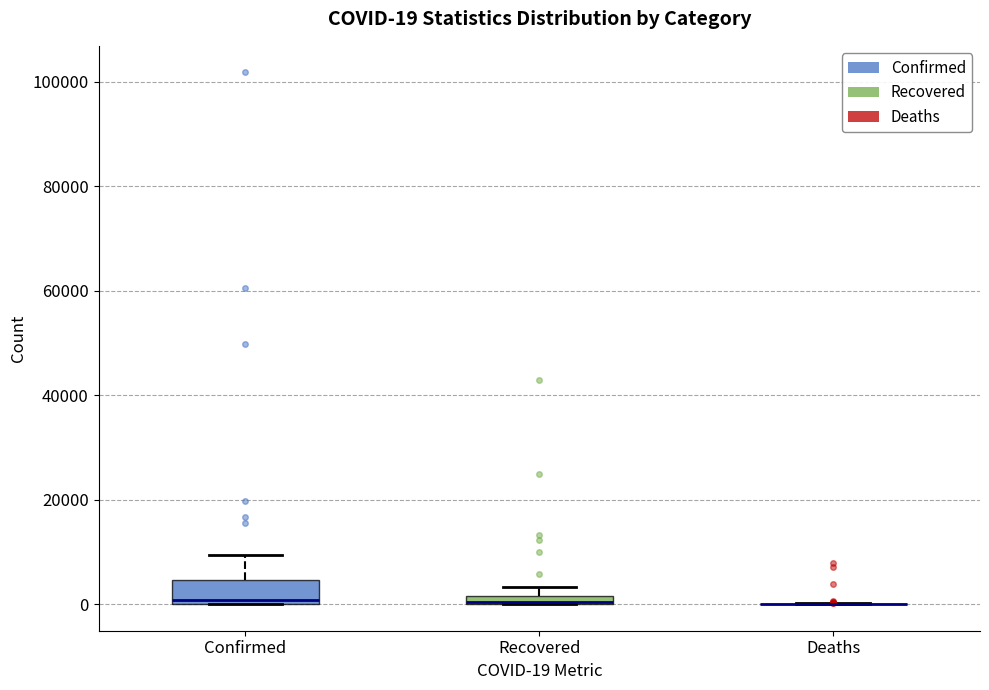

Which box is the tallest, from its lower edge to its upper edge?

Confirmed